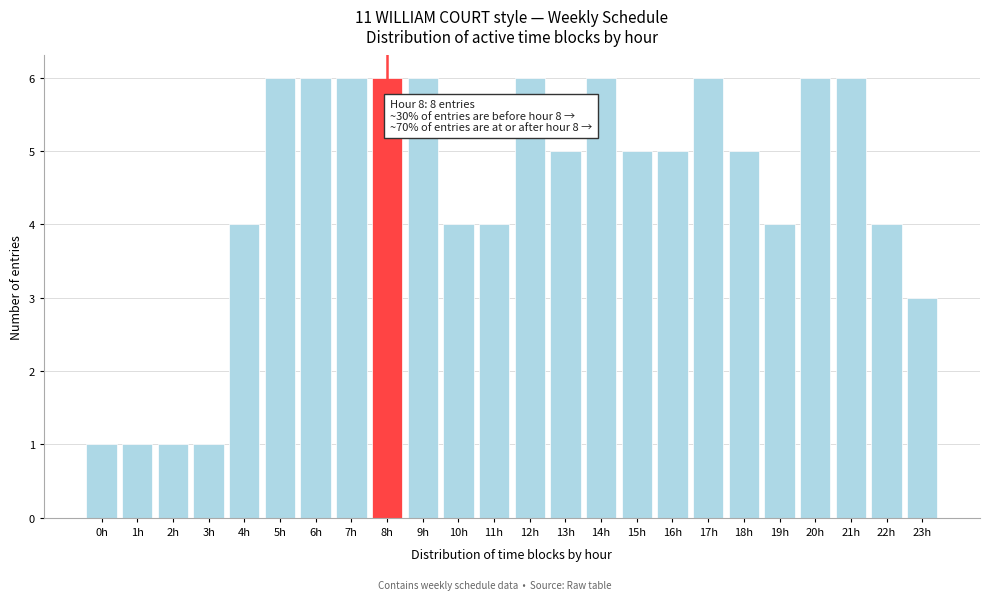

Reading right to left, extract all data points from this chart.

23h=3	22h=4	21h=6	20h=6	19h=4	18h=5	17h=6	16h=5	15h=5	14h=6	13h=5	12h=6	11h=4	10h=4	9h=6	8h=6	7h=6	6h=6	5h=6	4h=4	3h=1	2h=1	1h=1	0h=1